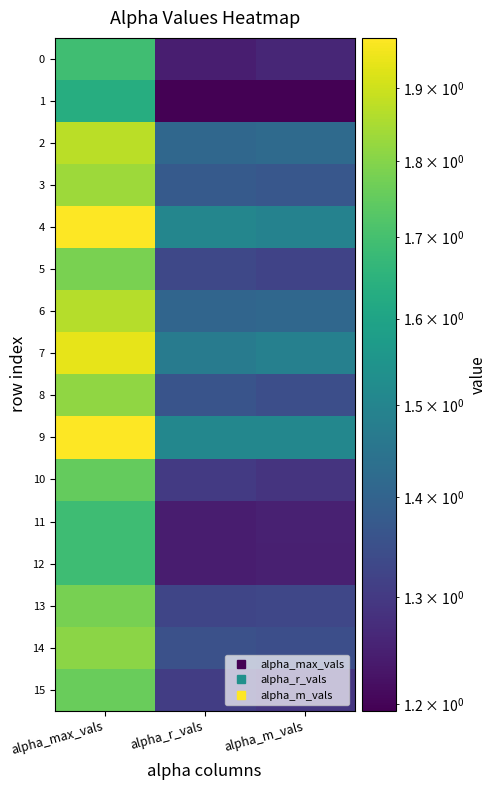

Reading left to right, extract all data points from this chart.

0: alpha_max_vals=1.7	alpha_r_vals=1.2	alpha_m_vals=1.3
1: alpha_max_vals=1.6	alpha_r_vals=1.2	alpha_m_vals=1.2
2: alpha_max_vals=1.9	alpha_r_vals=1.4	alpha_m_vals=1.4
3: alpha_max_vals=1.8	alpha_r_vals=1.4	alpha_m_vals=1.4
4: alpha_max_vals=2.0	alpha_r_vals=1.5	alpha_m_vals=1.5
5: alpha_max_vals=1.8	alpha_r_vals=1.3	alpha_m_vals=1.3
6: alpha_max_vals=1.9	alpha_r_vals=1.4	alpha_m_vals=1.4
7: alpha_max_vals=1.9	alpha_r_vals=1.5	alpha_m_vals=1.5
8: alpha_max_vals=1.8	alpha_r_vals=1.4	alpha_m_vals=1.3
9: alpha_max_vals=2.0	alpha_r_vals=1.5	alpha_m_vals=1.5
10: alpha_max_vals=1.8	alpha_r_vals=1.3	alpha_m_vals=1.3
11: alpha_max_vals=1.7	alpha_r_vals=1.2	alpha_m_vals=1.3
12: alpha_max_vals=1.7	alpha_r_vals=1.2	alpha_m_vals=1.2
13: alpha_max_vals=1.8	alpha_r_vals=1.3	alpha_m_vals=1.3
14: alpha_max_vals=1.8	alpha_r_vals=1.4	alpha_m_vals=1.3
15: alpha_max_vals=1.8	alpha_r_vals=1.3	alpha_m_vals=1.3